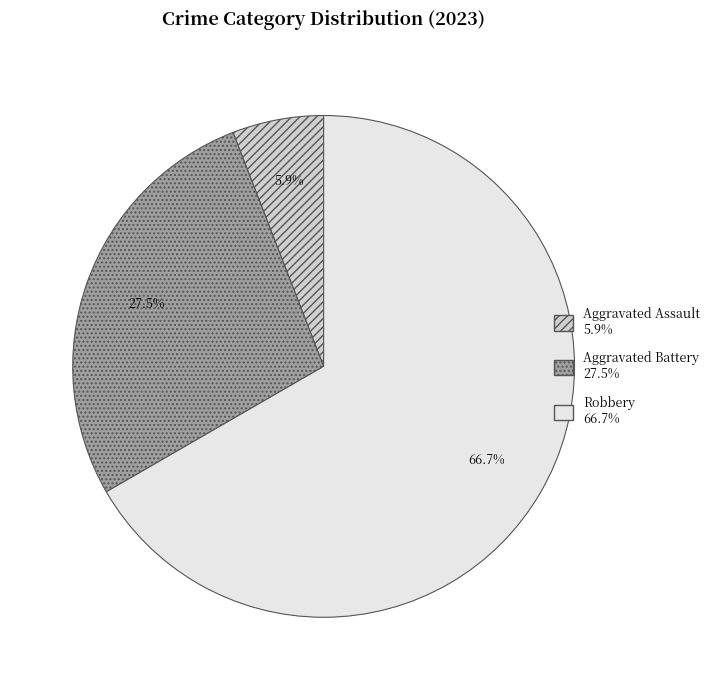

Does any single category account for the majority?

Yes